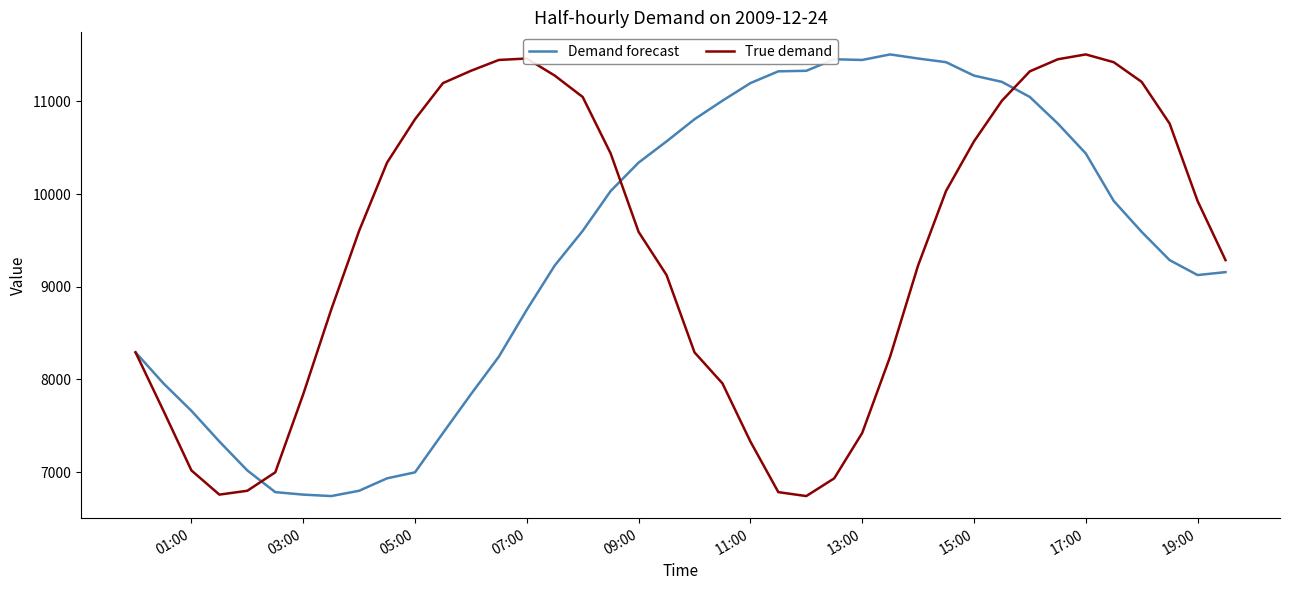

What is the maximum value shown in the chart?

11506.7